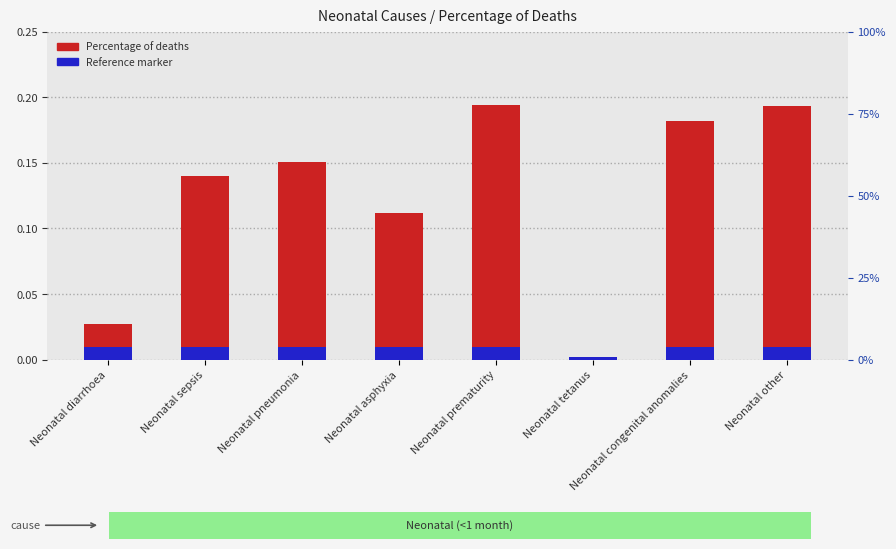

What are all the series names shown in the legend?

Percentage of deaths, Reference marker